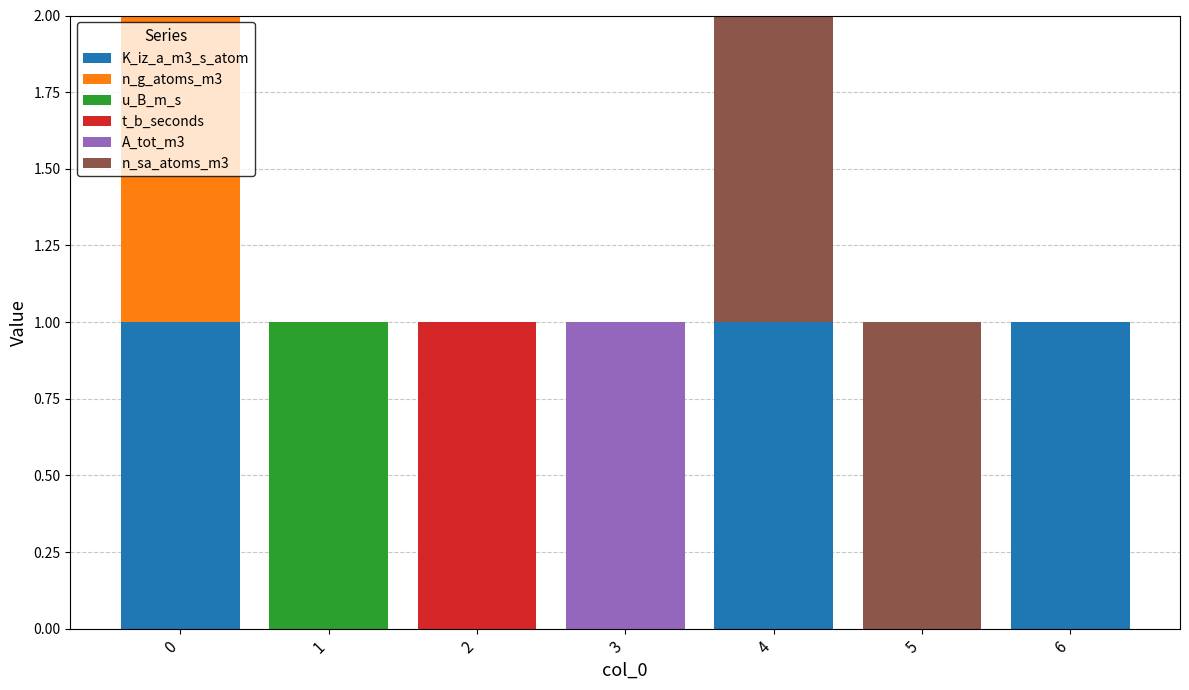

Is it true that K_iz_a_m3_s_atom equals 0 at 3?

True